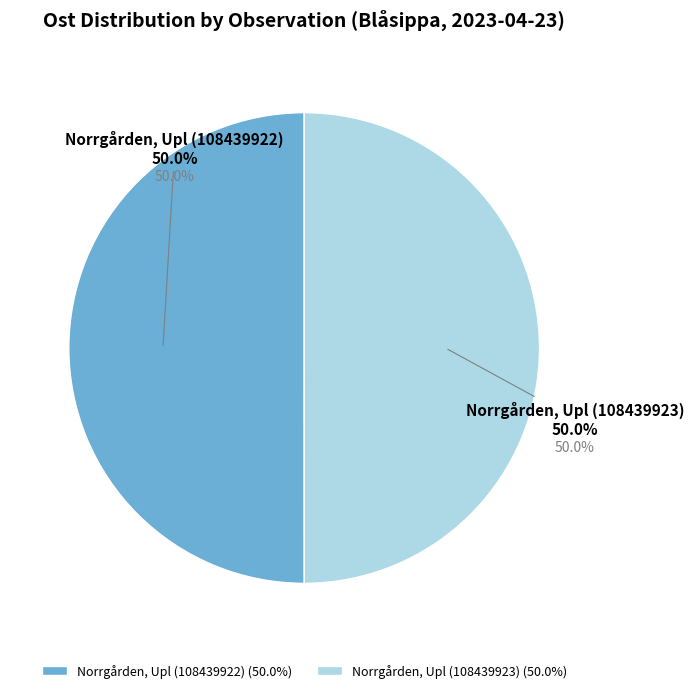

Which has a higher value, Norrgården, Upl (108439922) or Norrgården, Upl (108439923)?

Norrgården, Upl (108439922)